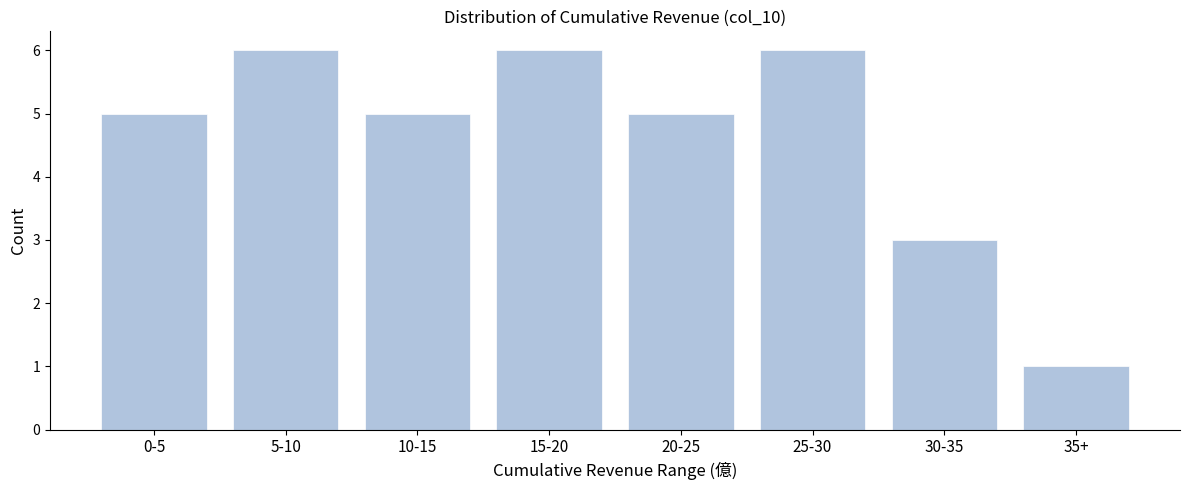

Reading right to left, extract all data points from this chart.

35+=1	30-35=3	25-30=6	20-25=5	15-20=6	10-15=5	5-10=6	0-5=5